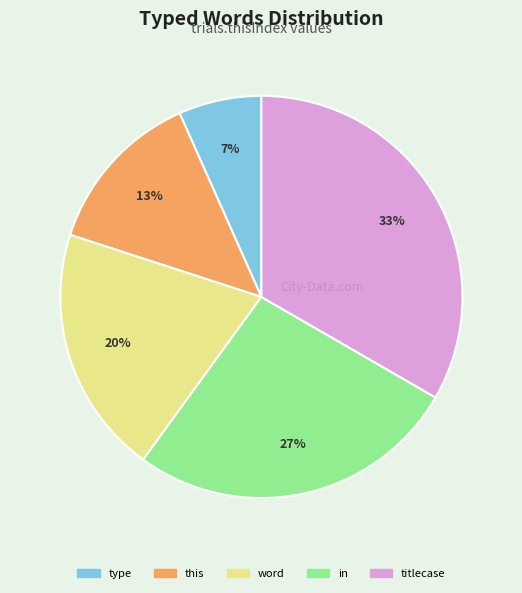

What is the largest slice in the pie chart?

titlecase